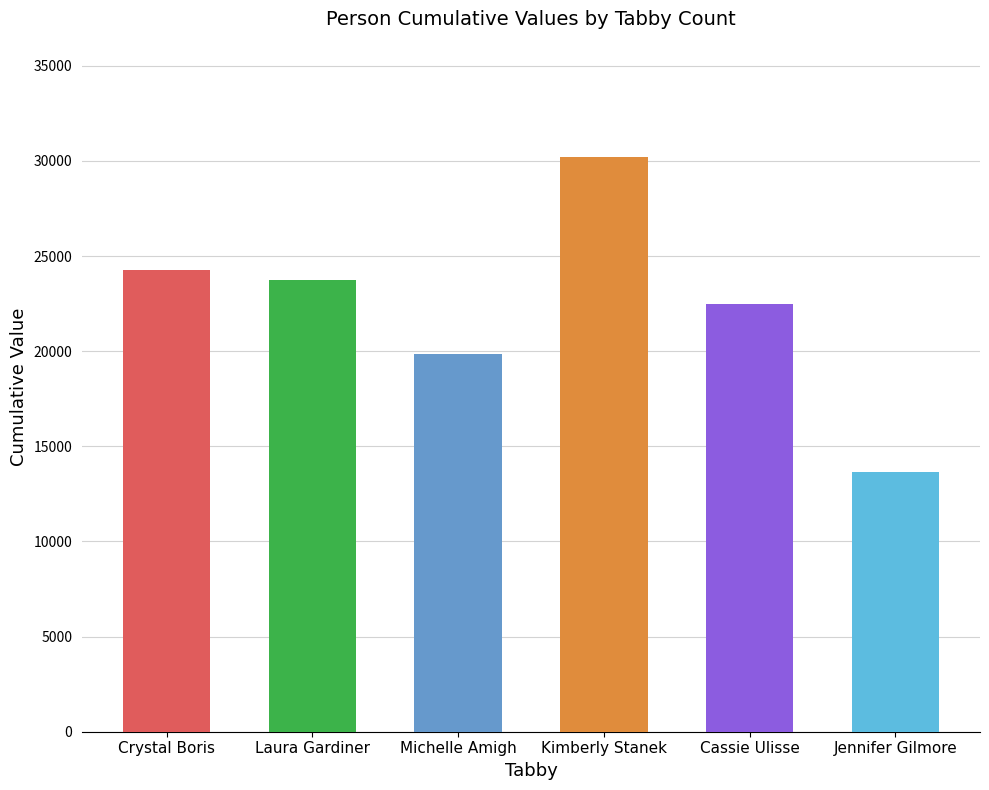

How many data points does each series have?

6